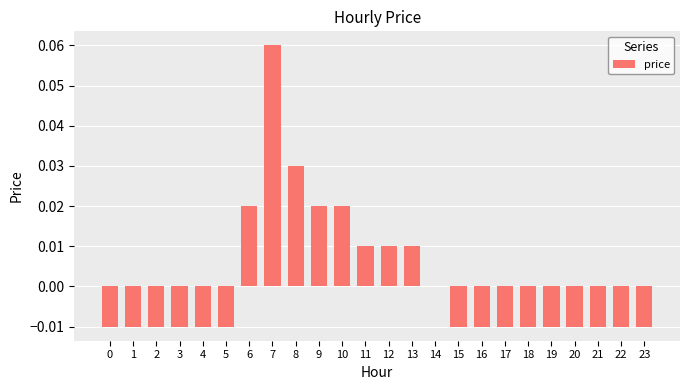

The chart shows a value of 0.0 at 13. True or false?

True